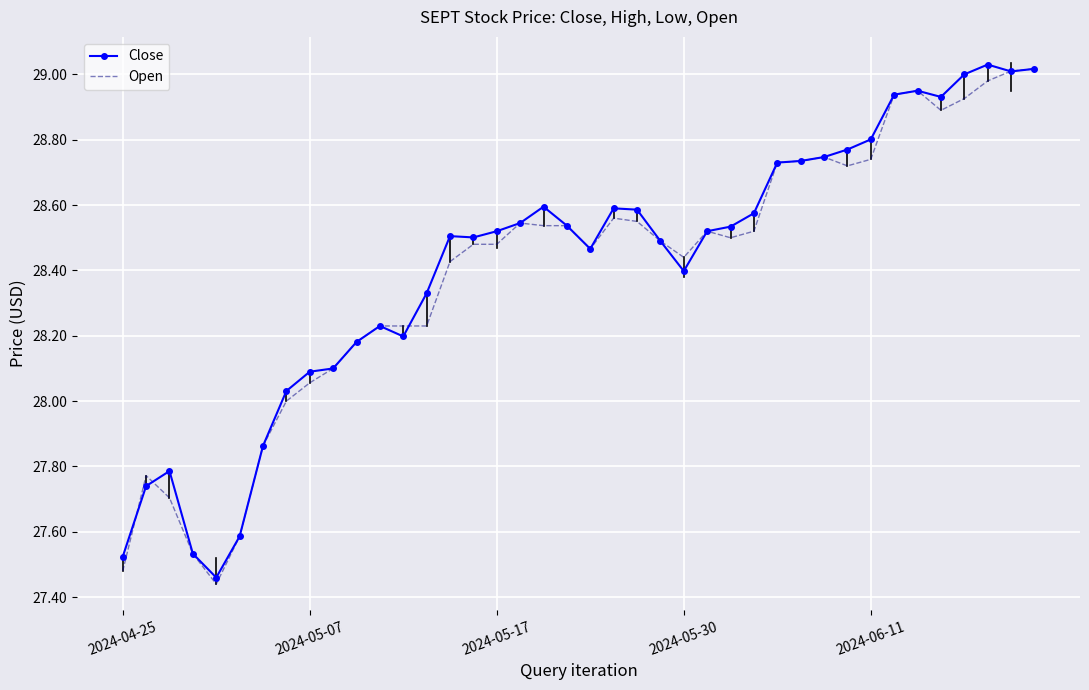

Where is Close nearest to the value 28?

7